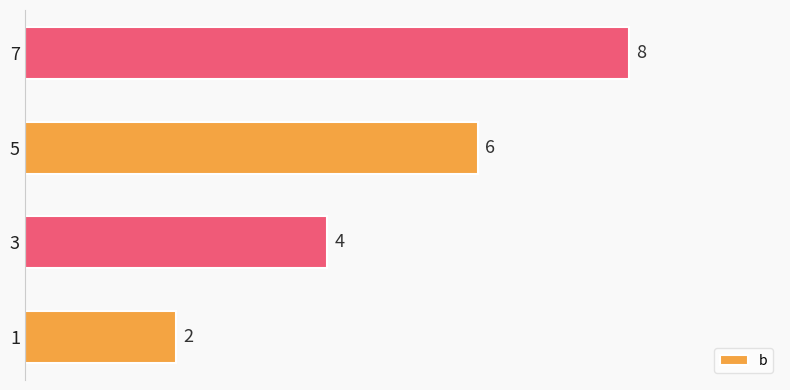

Reading bottom to top, what are all the values shown in this chart?

1=2	3=4	5=6	7=8